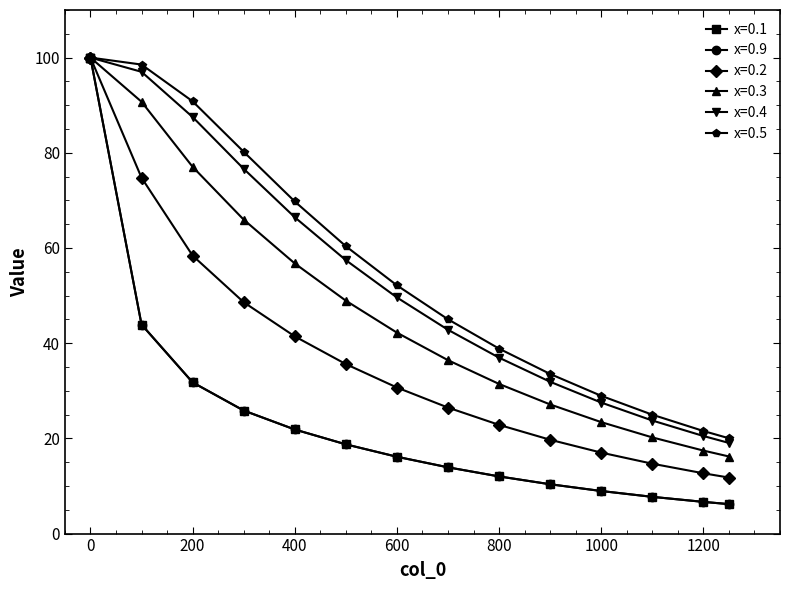

True or false: x=0.3 and x=0.2 cross at least once.

False